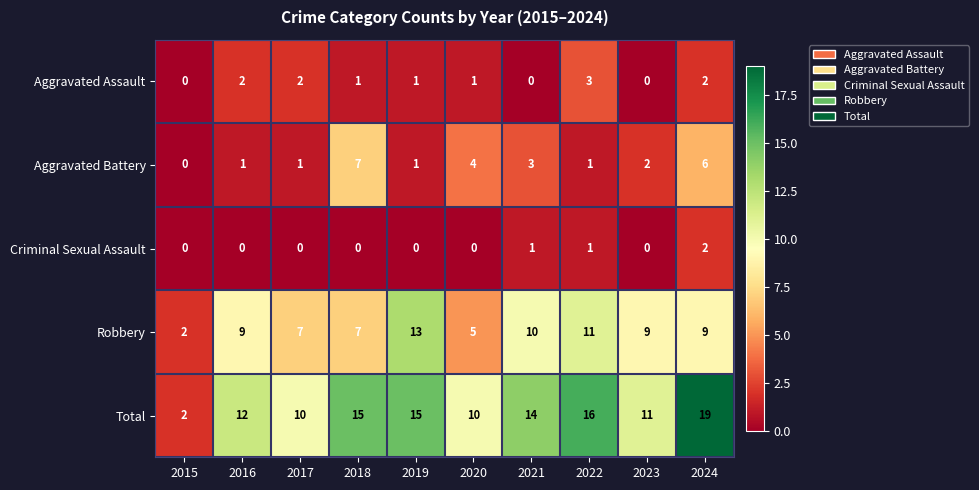

Is the value of Aggravated Assault at 2018 greater than the value of Total at 2023?

No